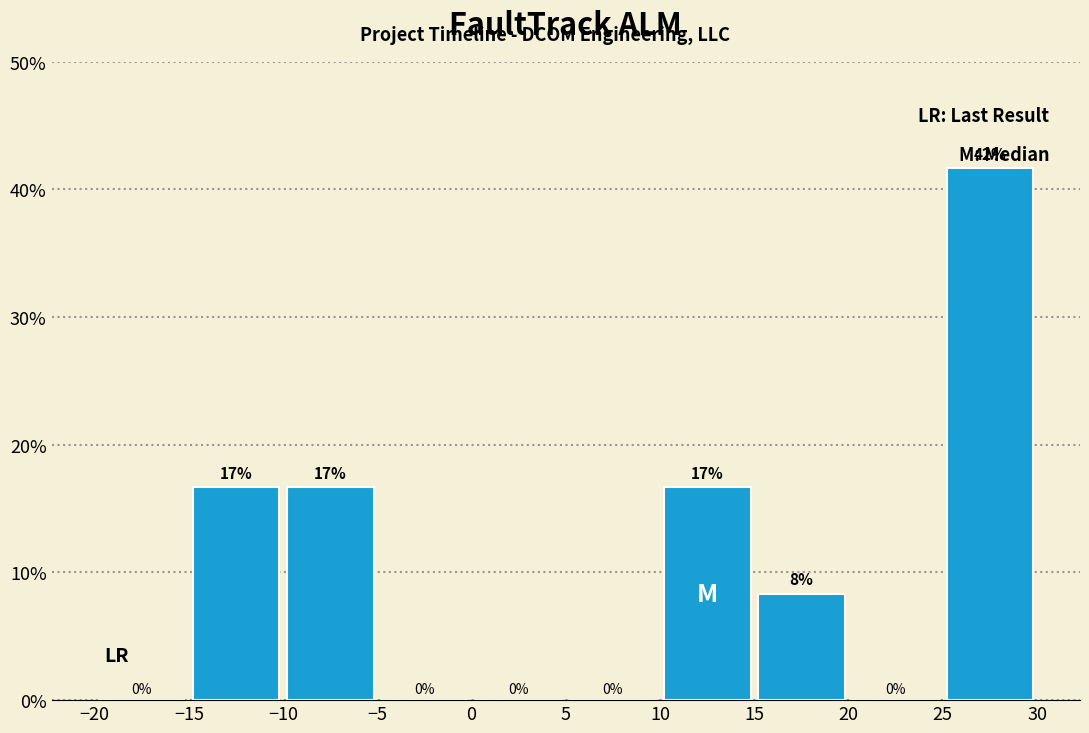

Over which range of the x-axis is the bar tallest?

25 to 30